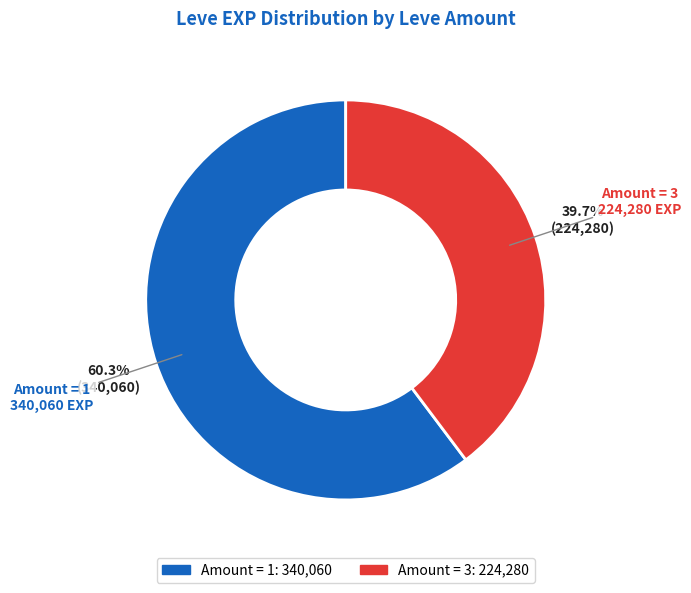

How many slices are in this pie chart?

2